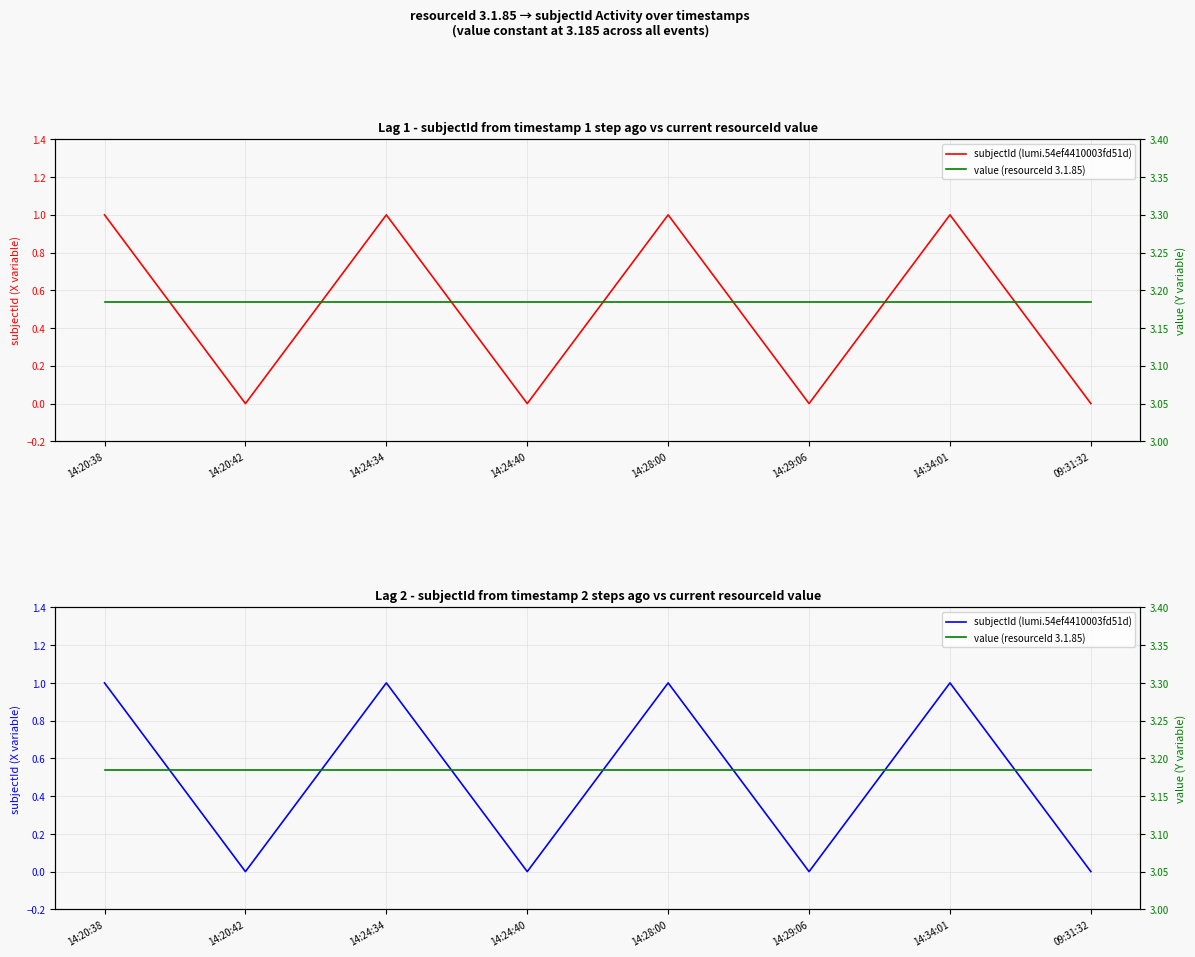

What is the difference between the maximum and second lowest values in the subjectId (lumi.54ef4410003fd51d) series?

1.0